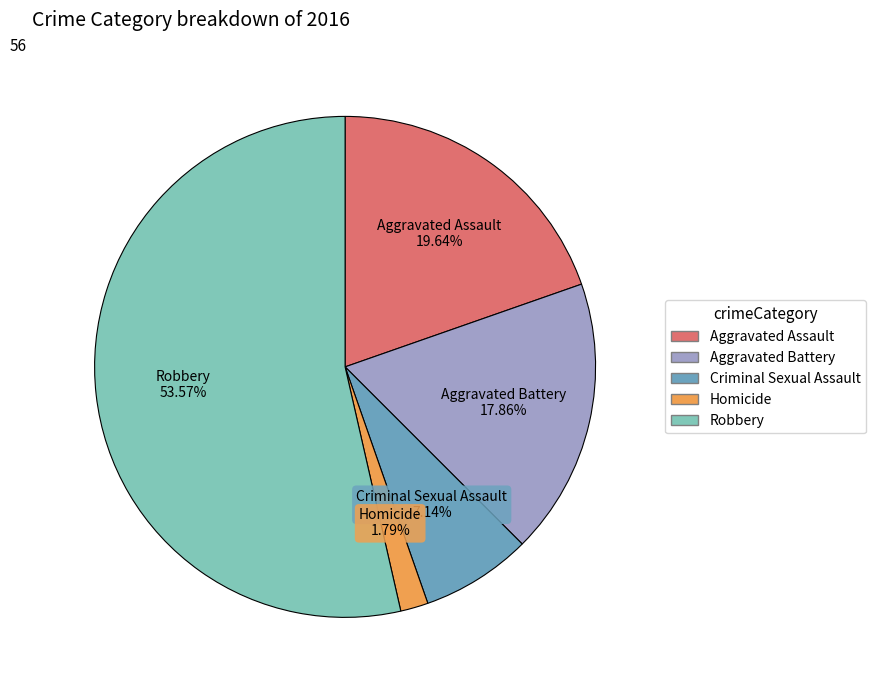

To the nearest percent, what is the average slice percentage?

20%